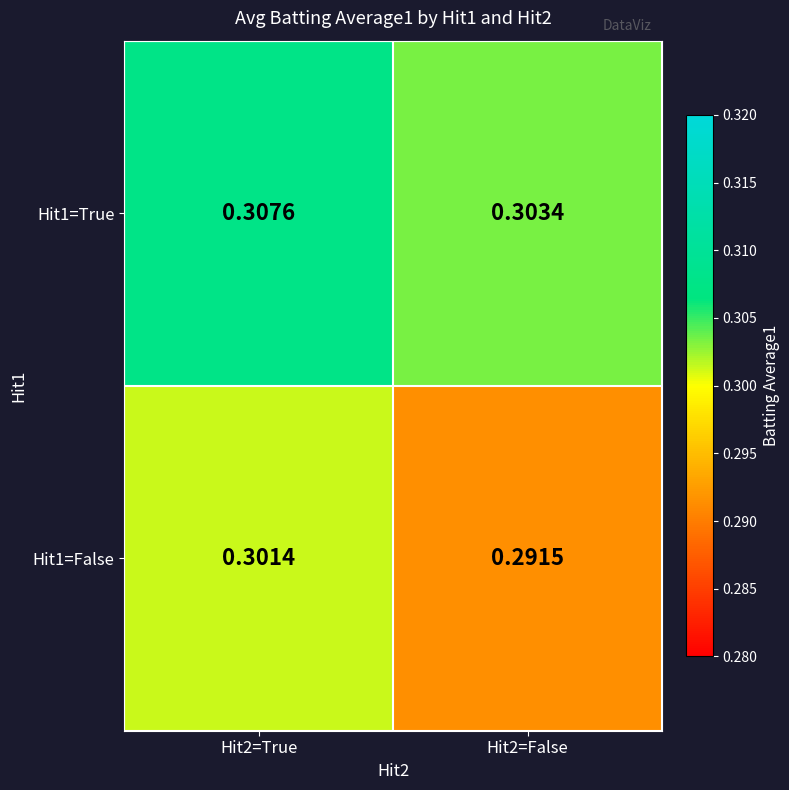

Reading left to right, what are all the values shown in this chart?

Hit1=True: Hit2=True=0.3	Hit2=False=0.3
Hit1=False: Hit2=True=0.3	Hit2=False=0.3